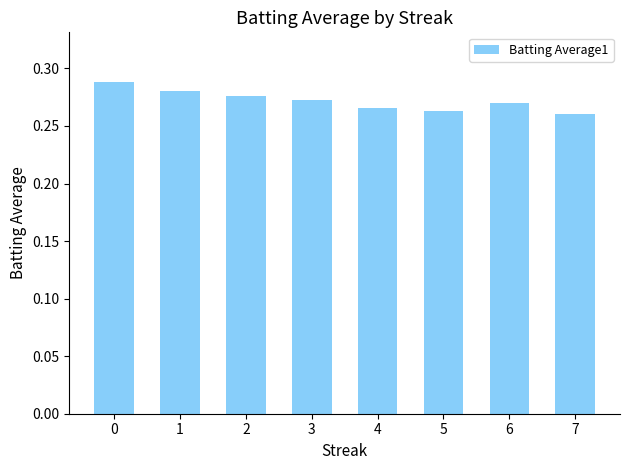

Is it true that the value at 2 is 0.4?

False